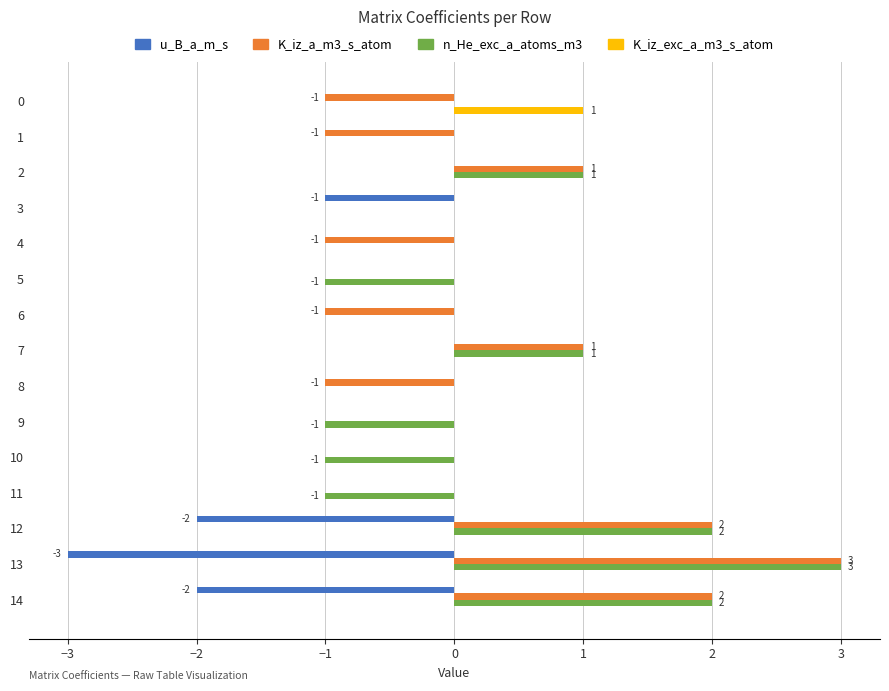

What is the total value across all series at 1?

-1